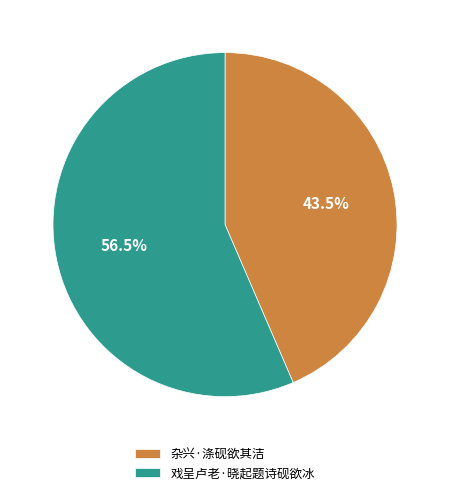

What percentage do 杂兴·涤砚欲其洁 and 戏呈卢老·晓起题诗砚欲冰 together represent?

100.0%